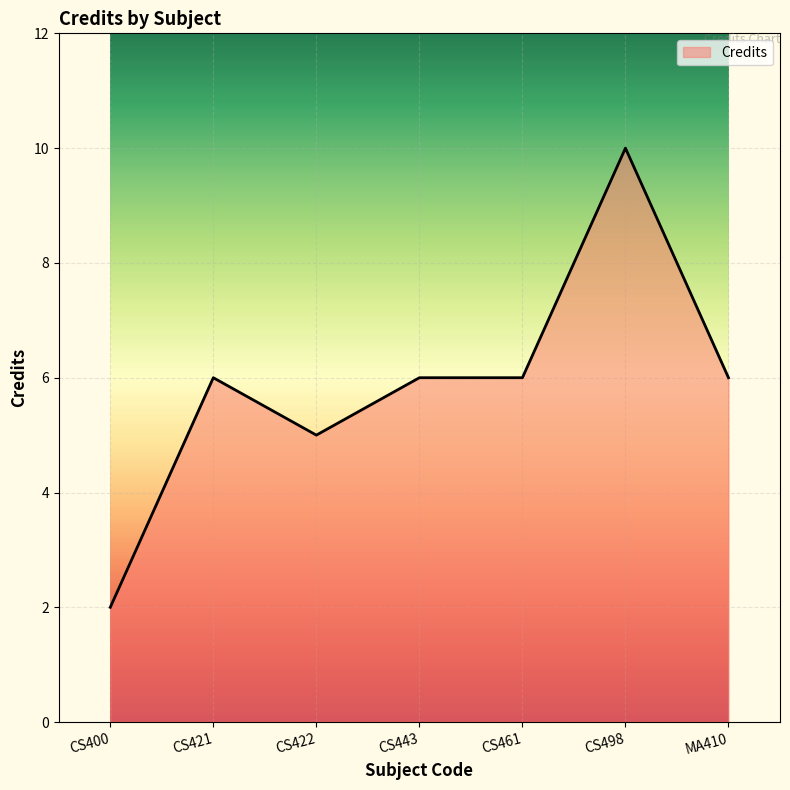

Where is the first local maximum?

CS421